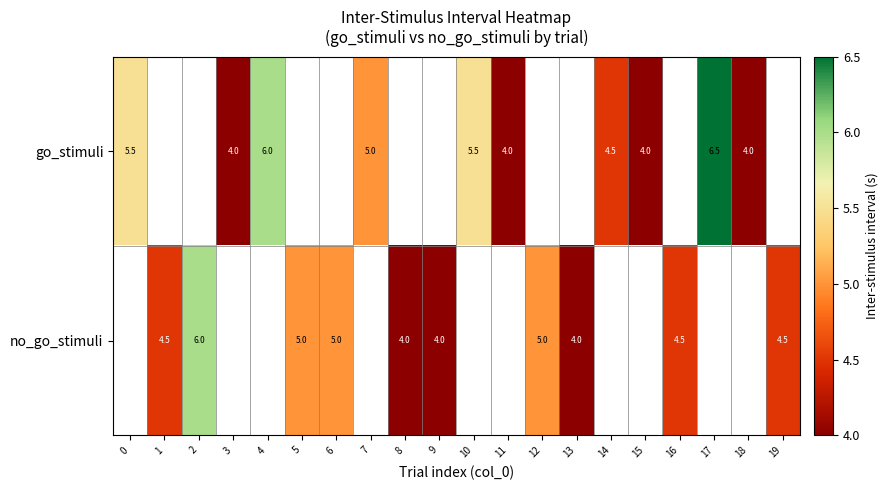

The value of no_go_stimuli at 12 is 5.0. True or false?

True